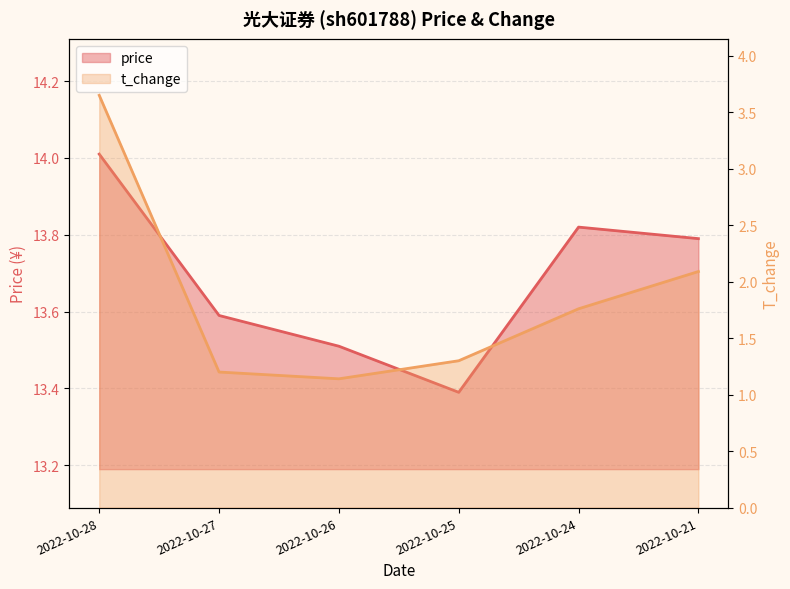

What is the difference between the highest and lowest values at 2022-10-24?

12.1